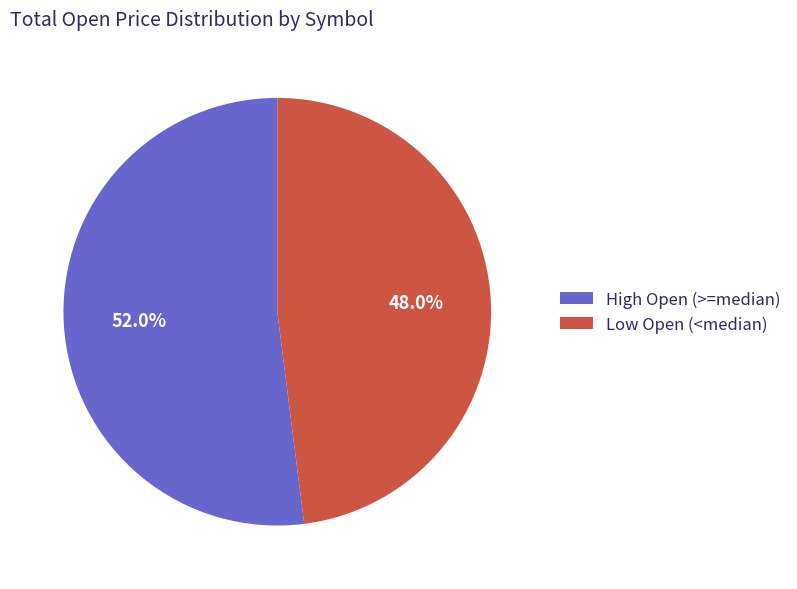

Does High Open (>=median) represent more than half of the total?

Yes